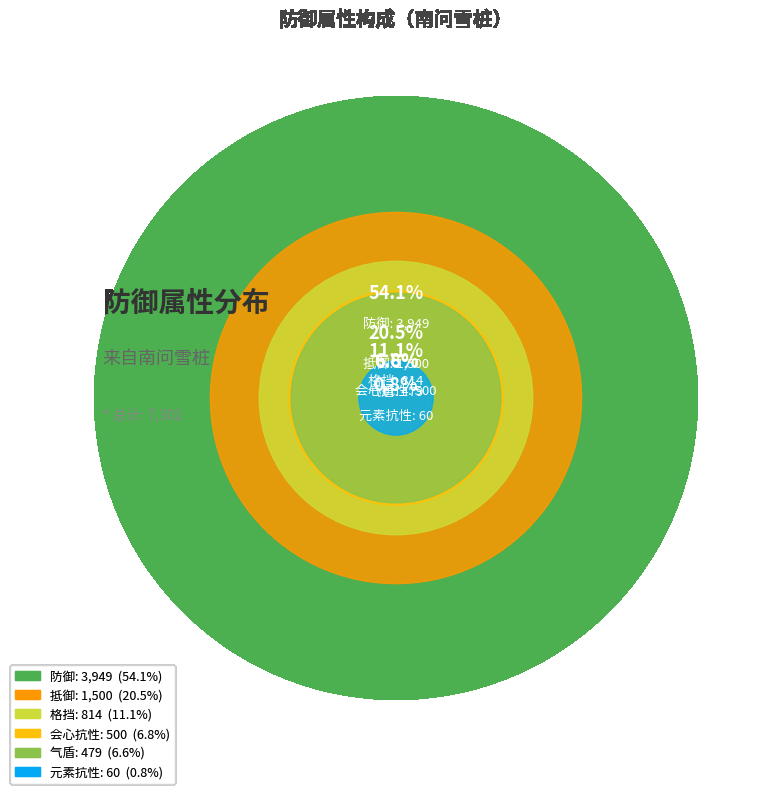

To the nearest percent, what portion does 会心抗性 represent?

7%